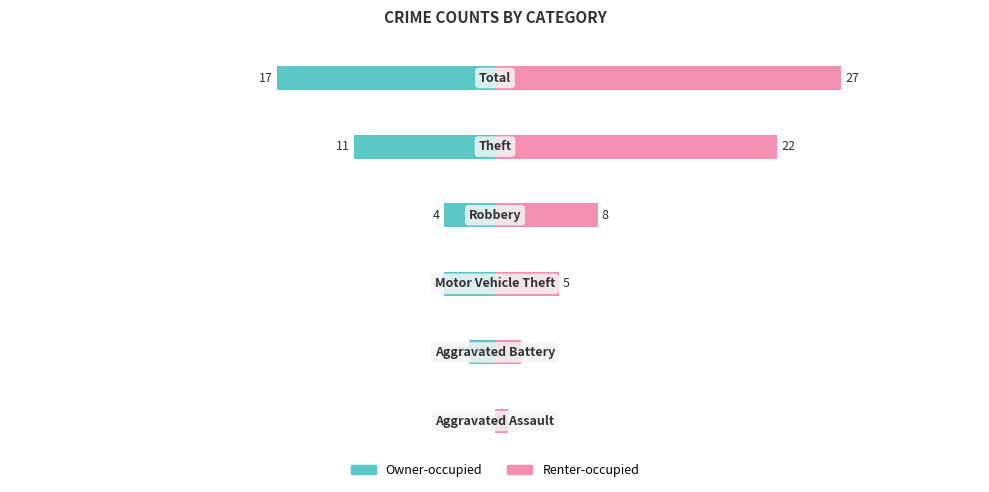

True or false: Owner-occupied has a value of -1 at 1.

False